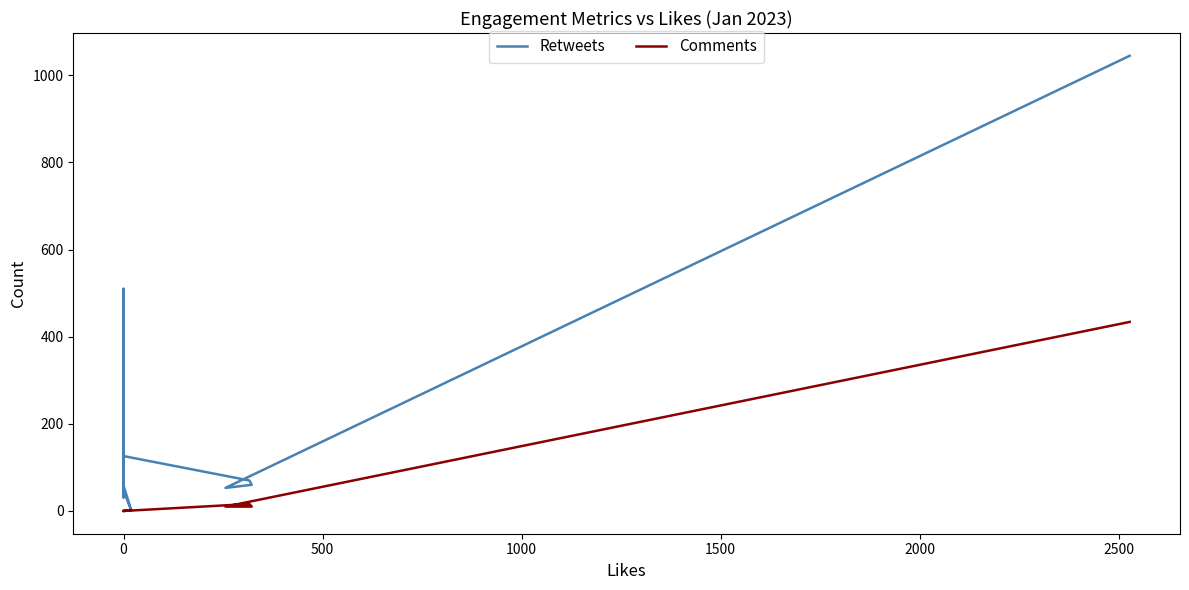

True or false: Retweets has a value of 67 at 0.

True